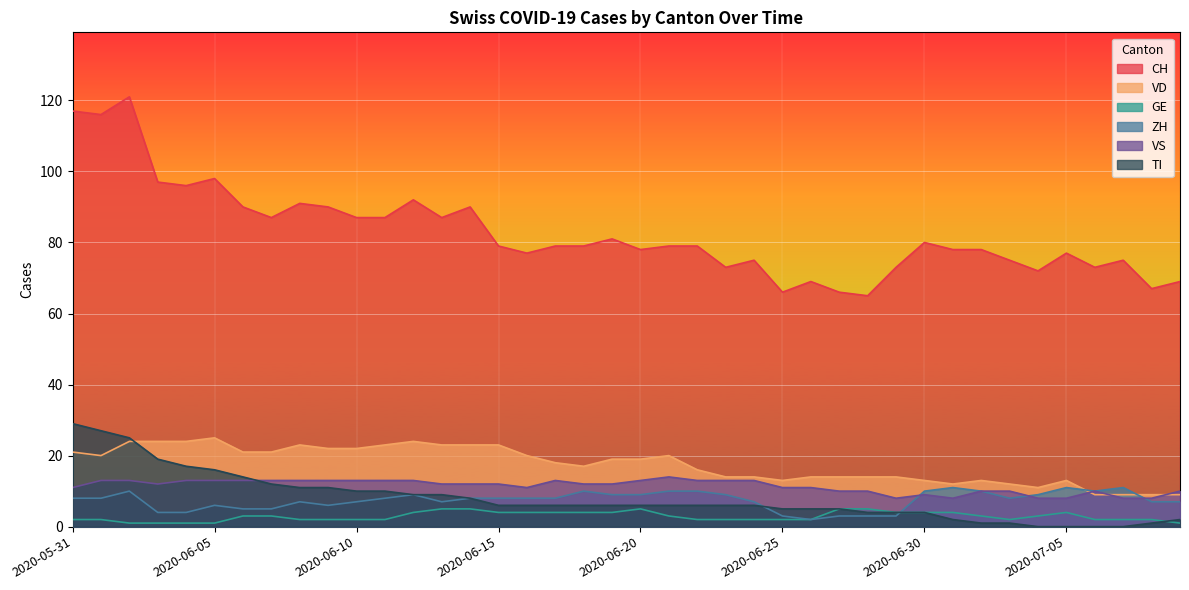

What is the value of the VD point at the 1st from the left?

21